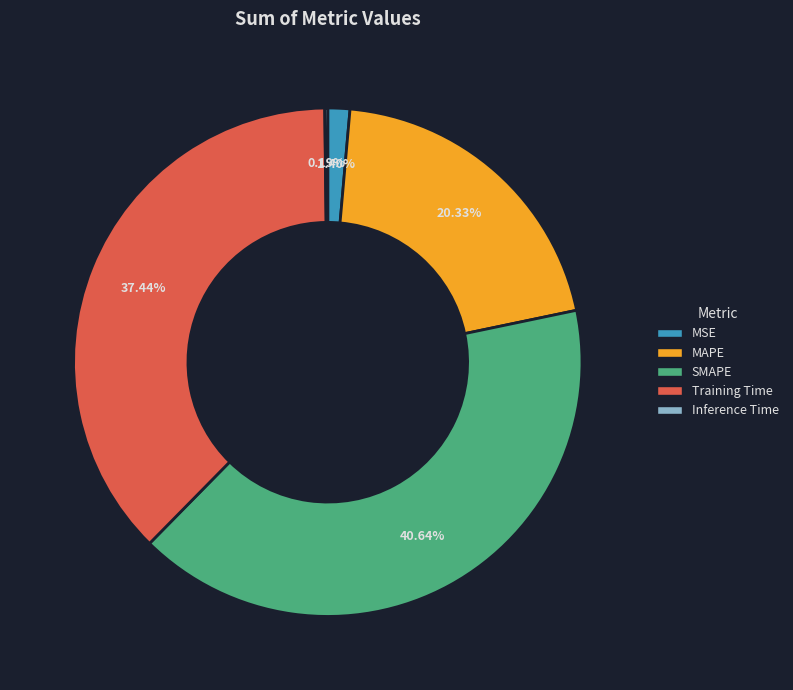

Which category has the biggest portion of the pie?

SMAPE